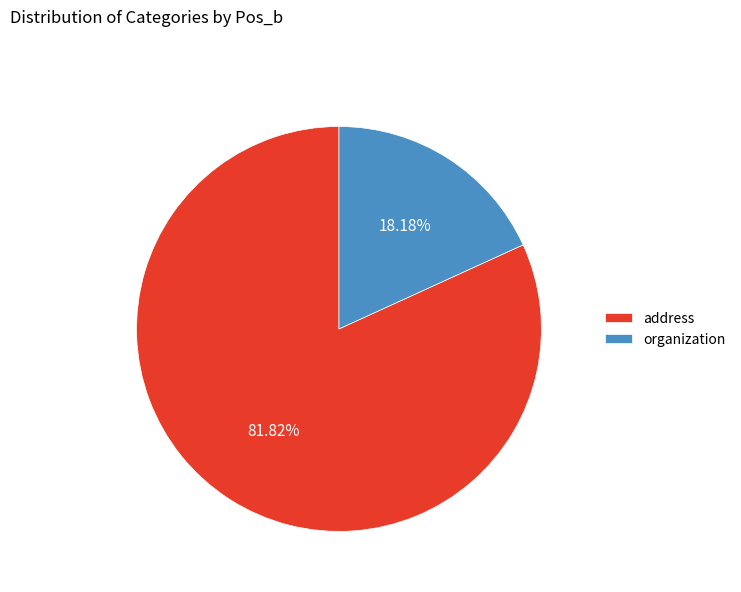

Is it true that organization is 12% of the pie?

False